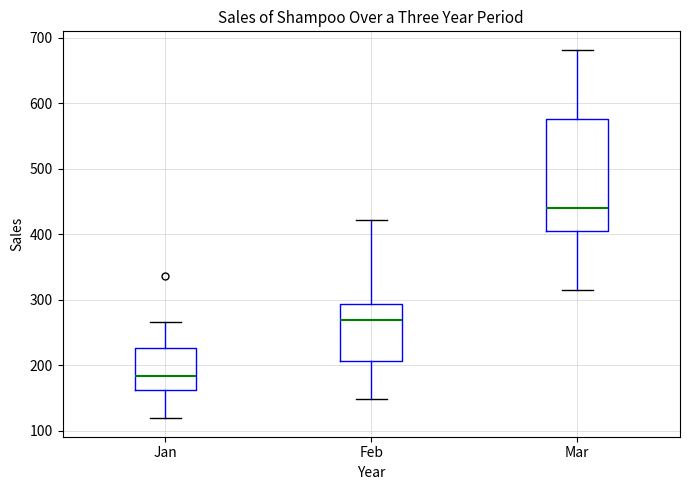

Which box has the highest median line?

Mar